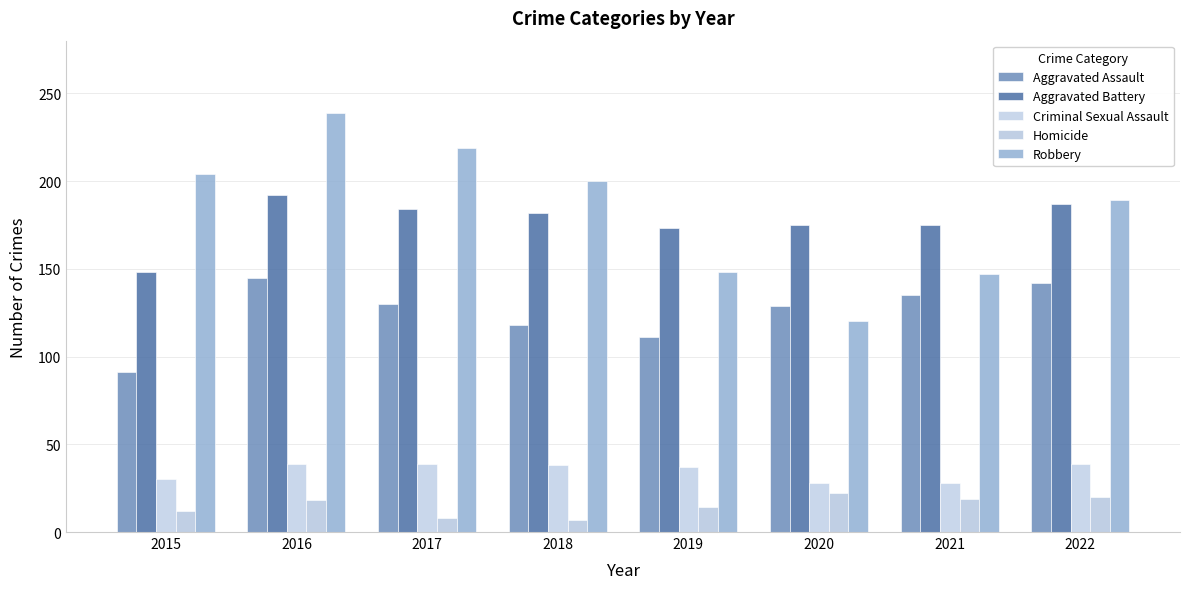

Which series has the largest range (max minus min)?

Robbery